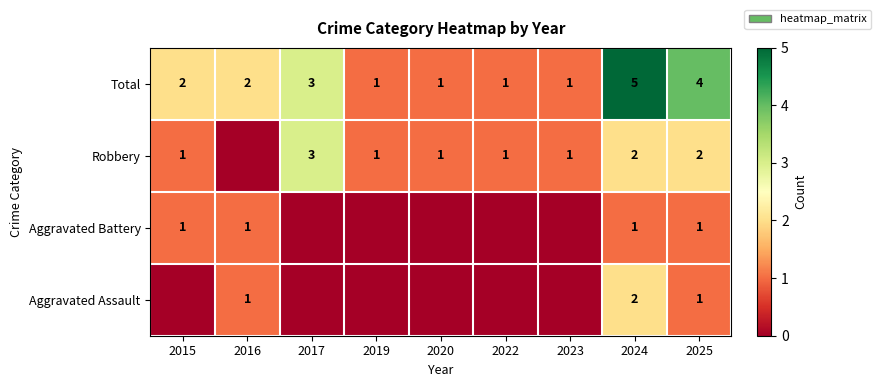

What is the difference between the second highest and minimum values in the Total series?

3